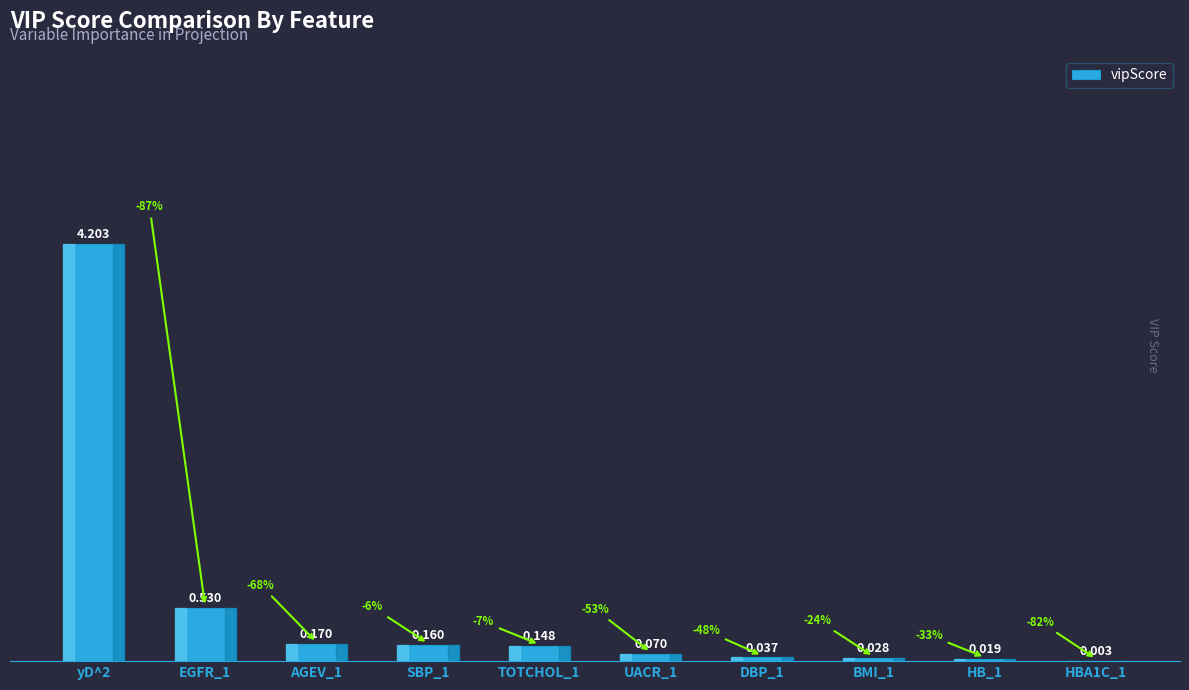

How many series are shown in this chart?

1